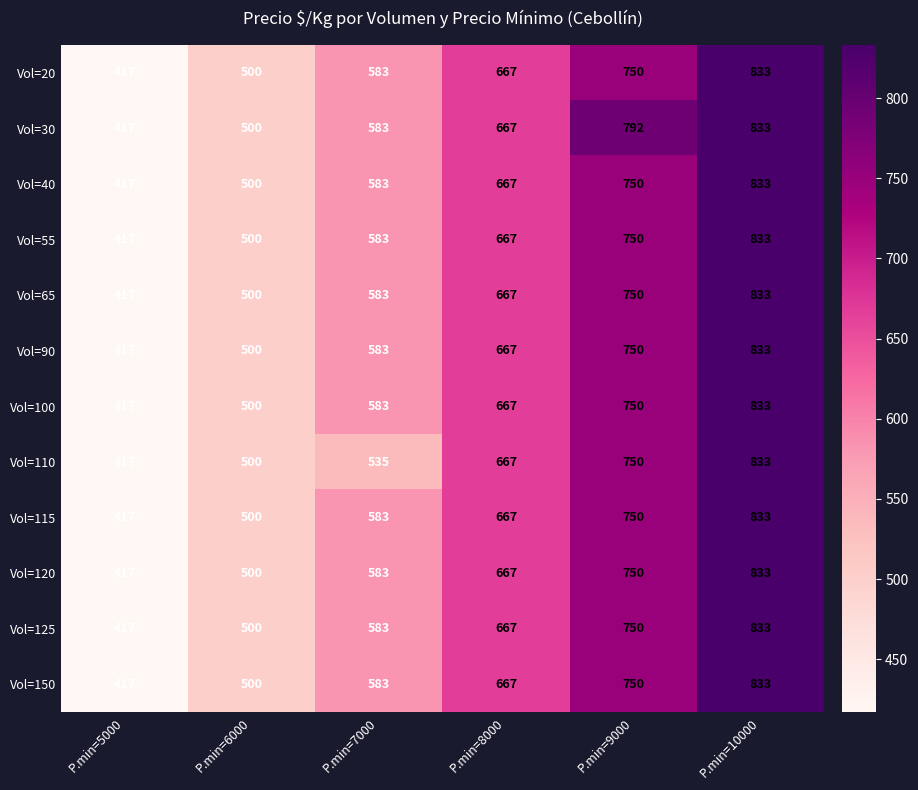

What is the minimum value shown in the chart?

417